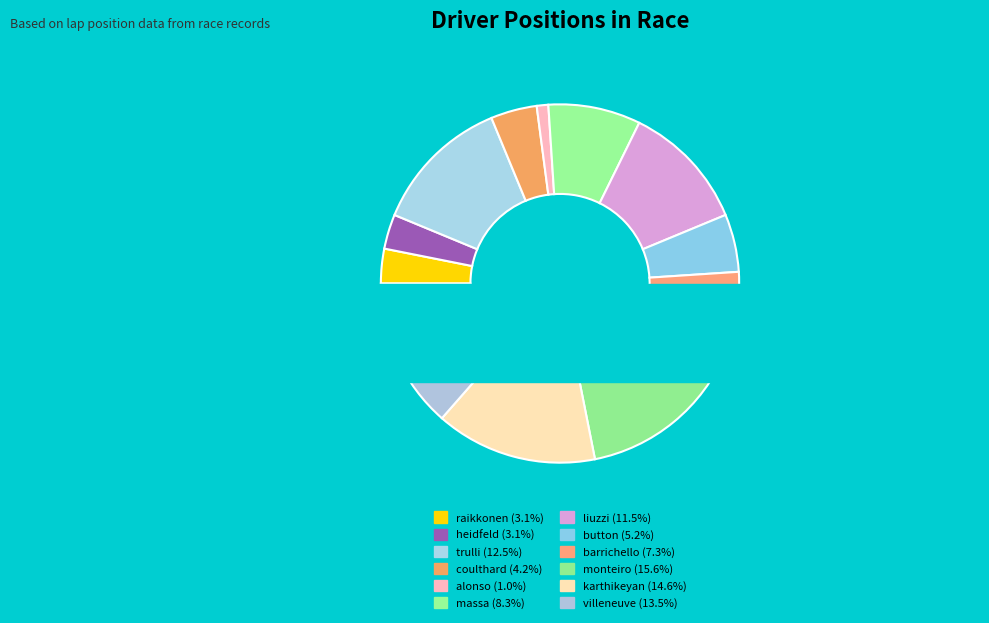

What is the change in value from coulthard to karthikeyan?

+10